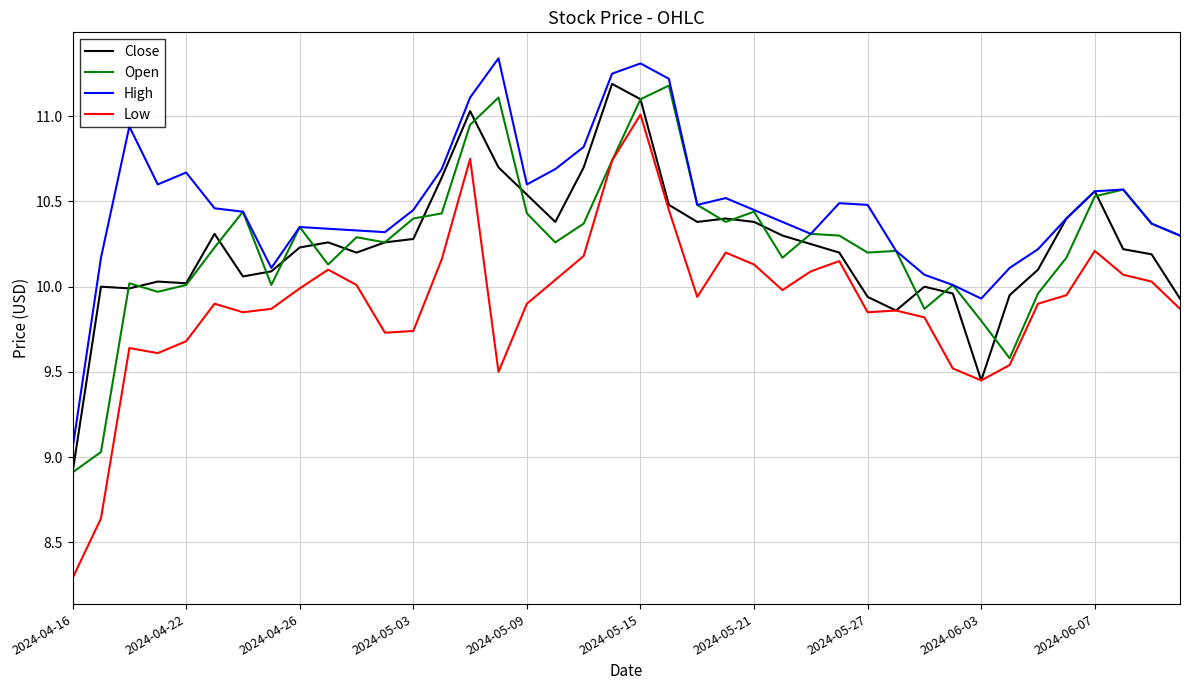

Which series has the widest spread of values?

Low